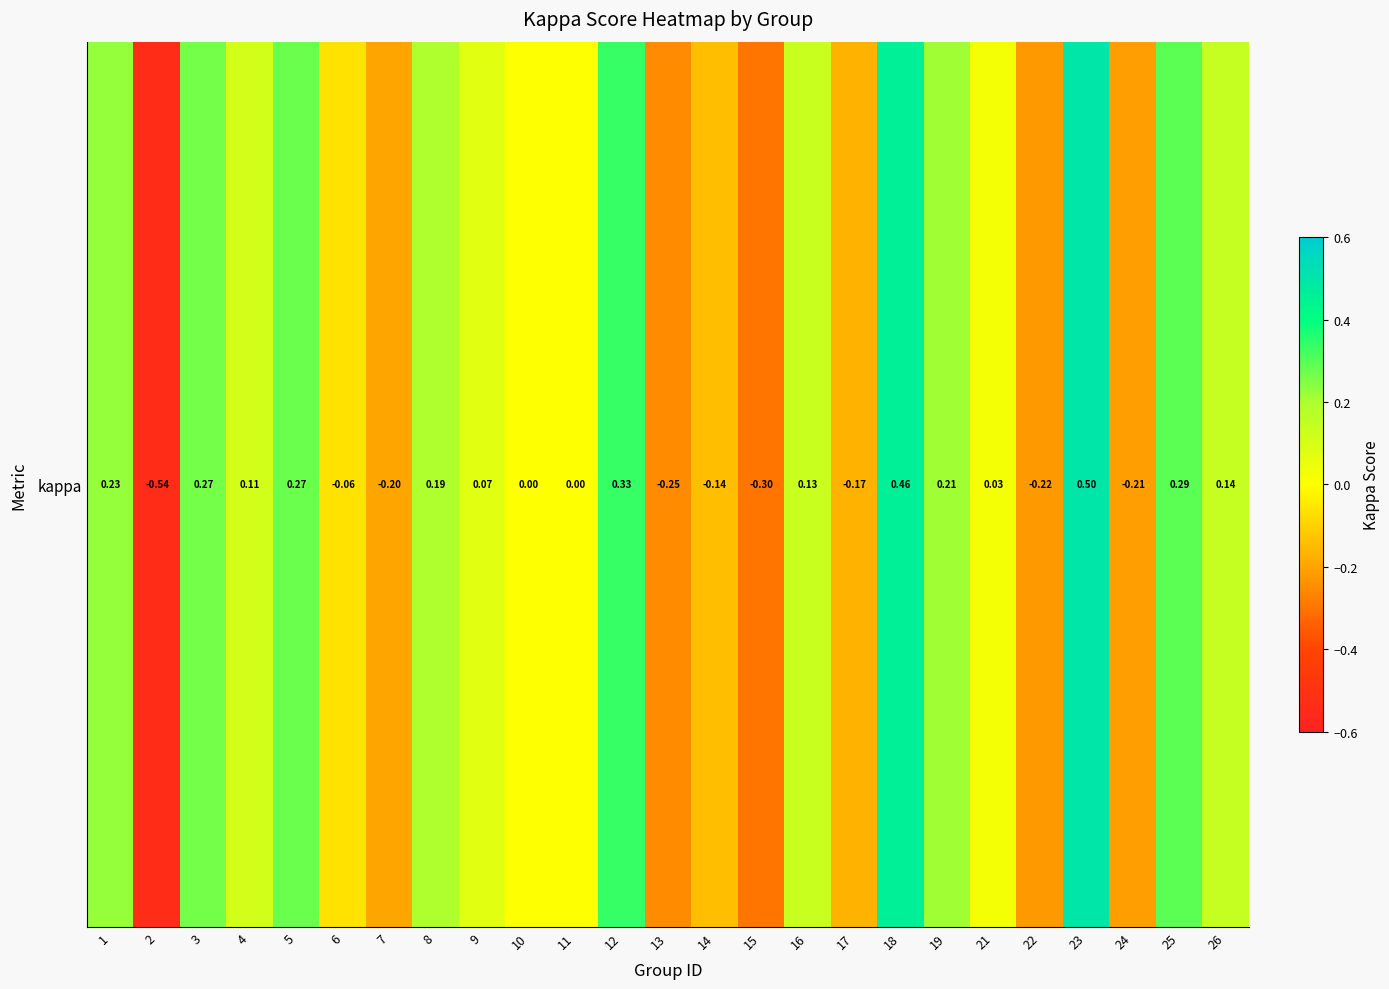

What is the change in value from 4 to 14?

-0.3